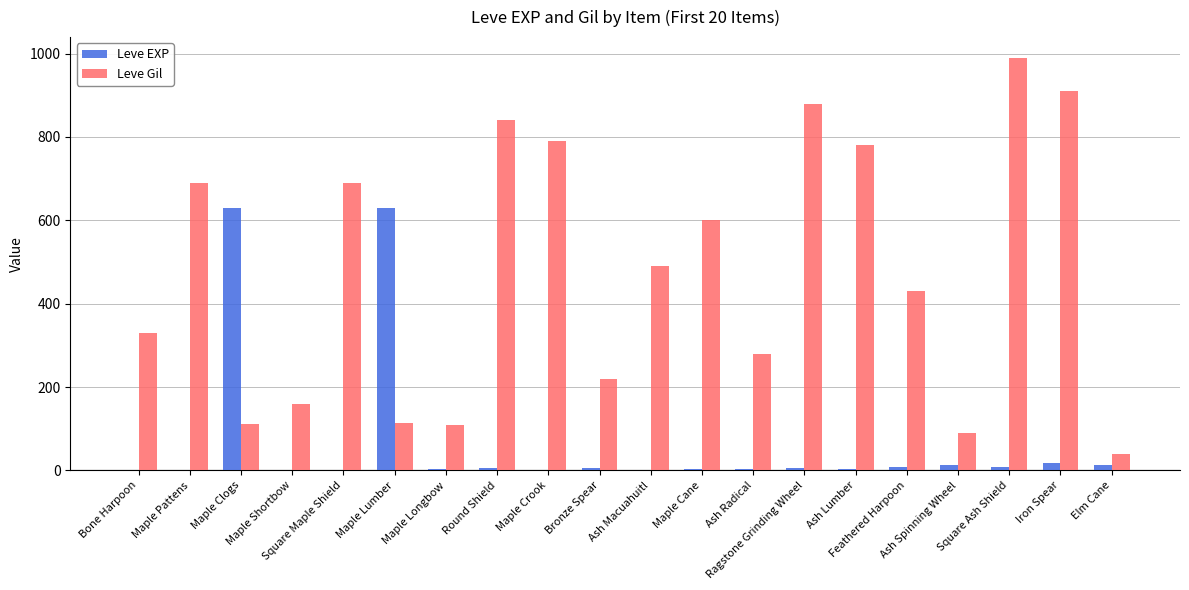

The Leve Gil series shows 990 at Square Ash Shield. True or false?

True